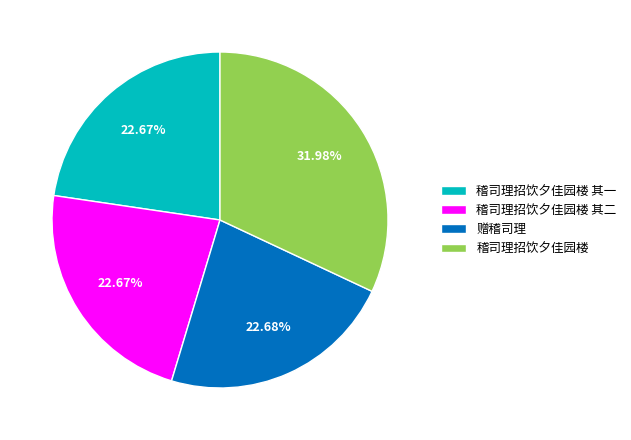

Which category has the biggest portion of the pie?

稽司理招饮夕佳园楼